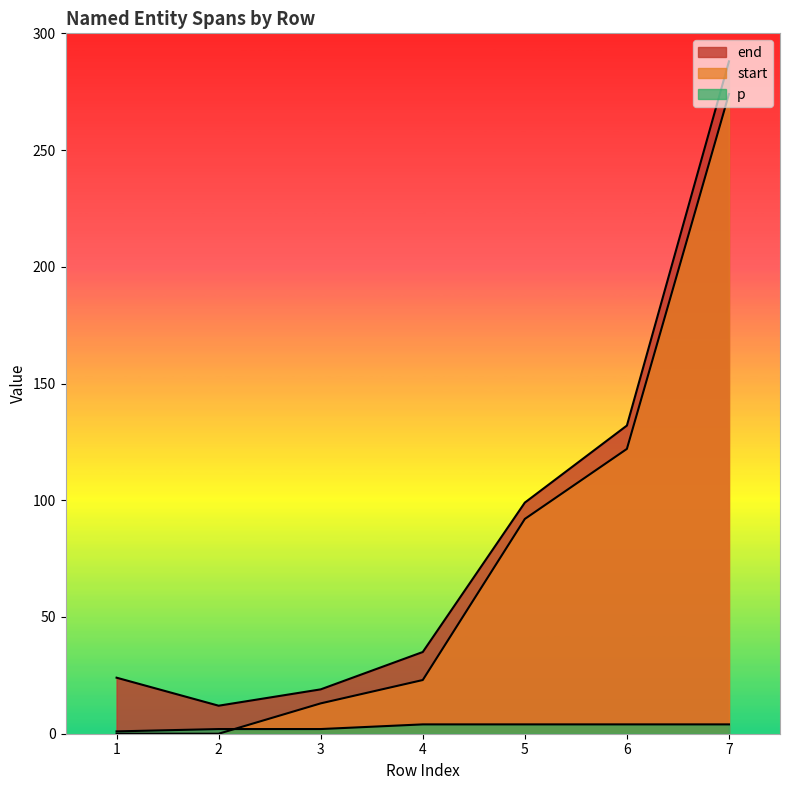

What is the difference between the maximum and second lowest values in the end series?

269